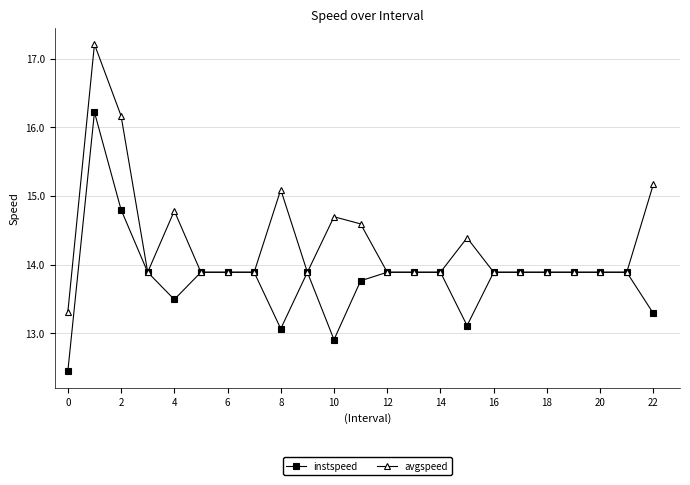

At how many categories does at least one series exceed 12?

23